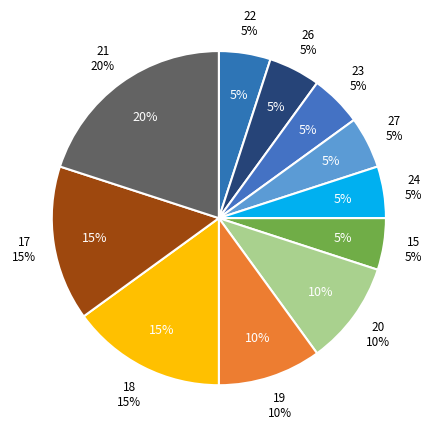

True or false: 16 accounts for 1% of the total.

False